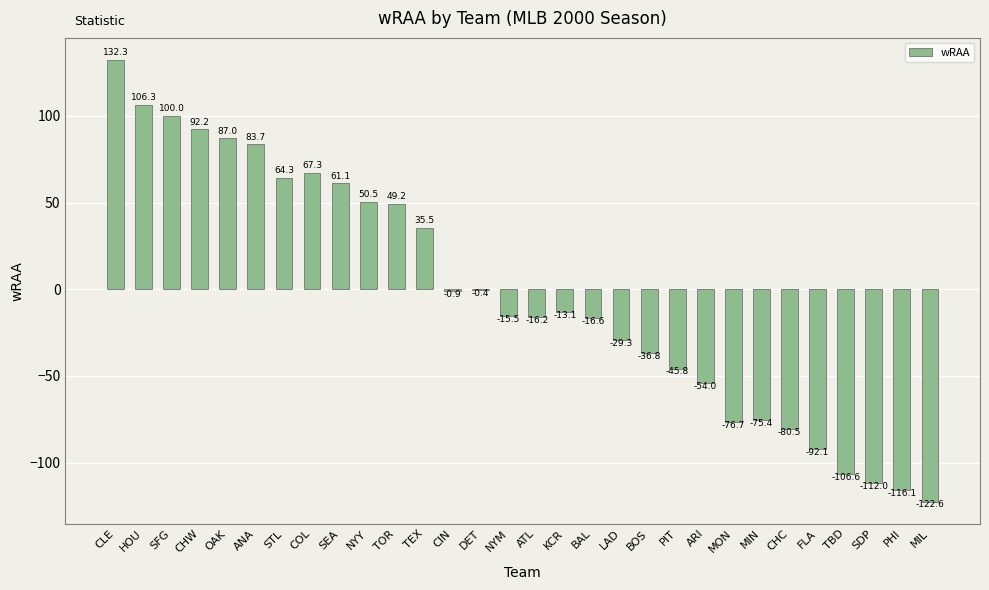

Are the bars horizontal?

No